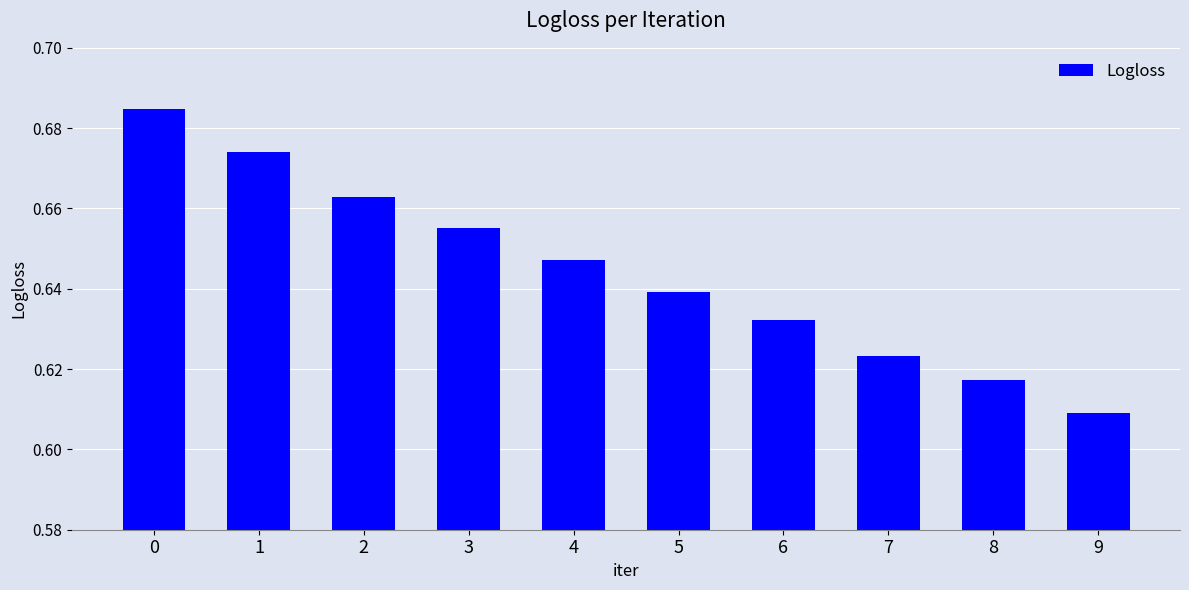

Rank the categories by value from highest to lowest.

0, 1, 2, 3, 4, 5, 6, 7, 8, 9